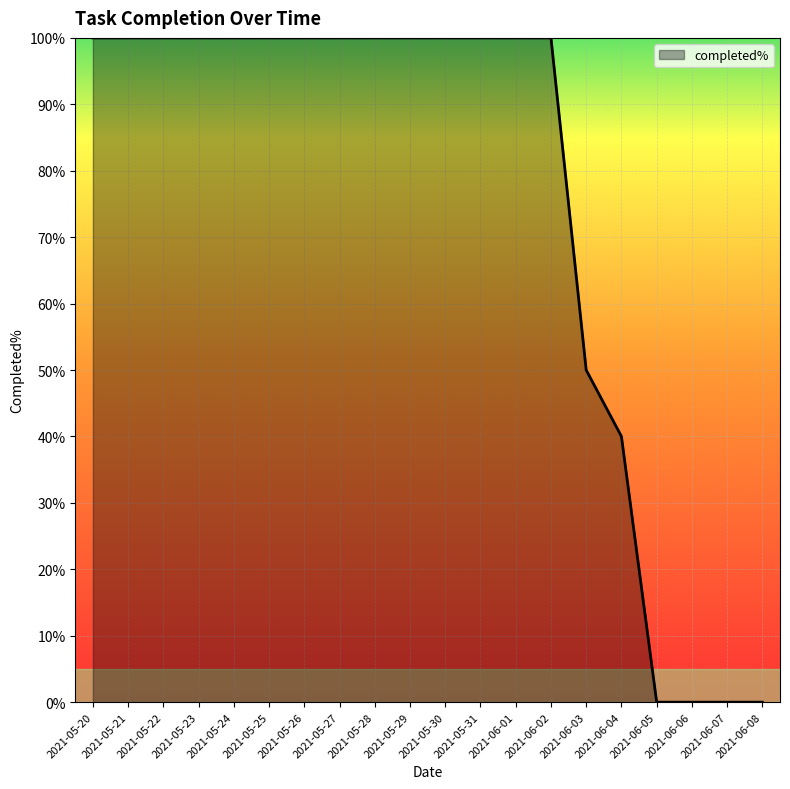

What is the label of the 12th point from the left?

2021-05-31